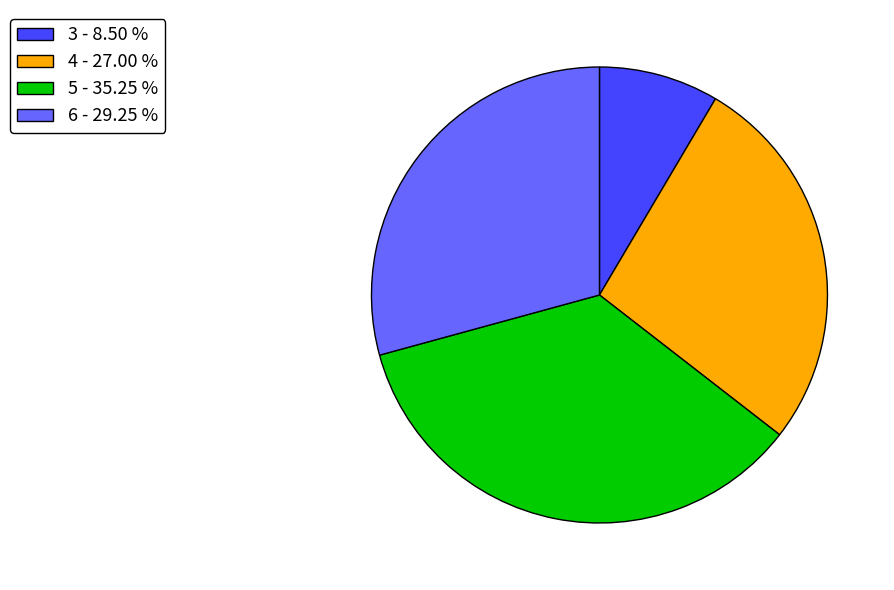

Rank the categories by value from lowest to highest.

3, 4, 6, 5